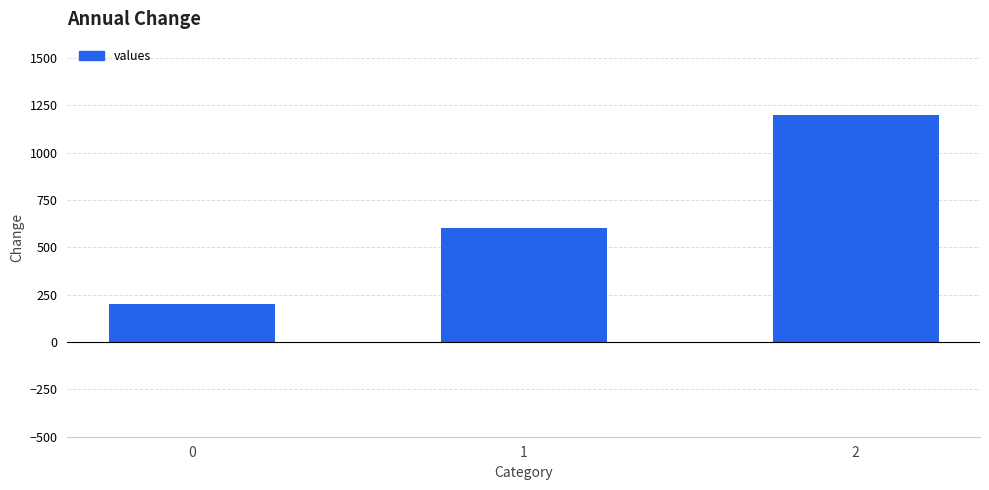

How many distinct data groups are displayed?

1